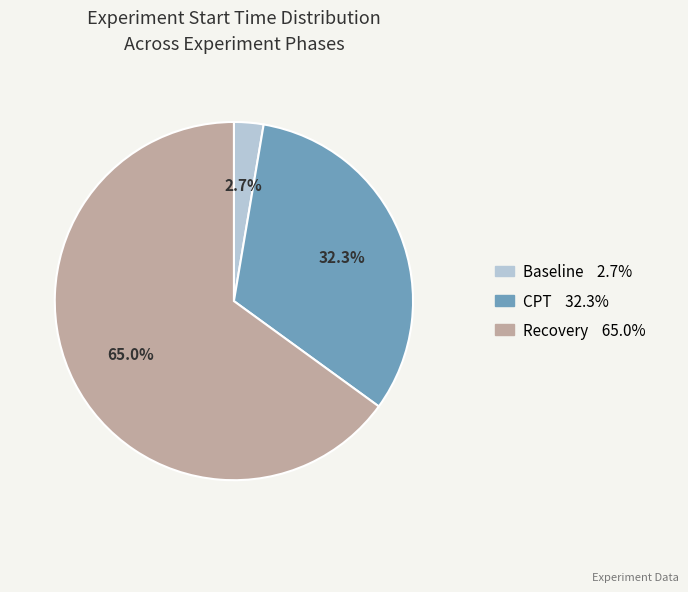

How many segments does this pie chart have?

3